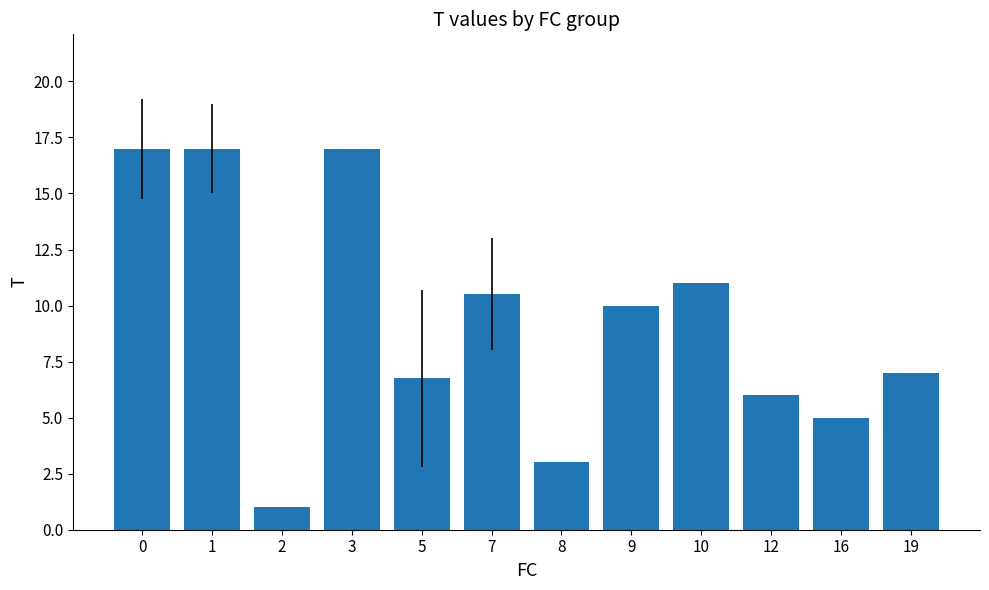

The value at 8 is 3.0. True or false?

True